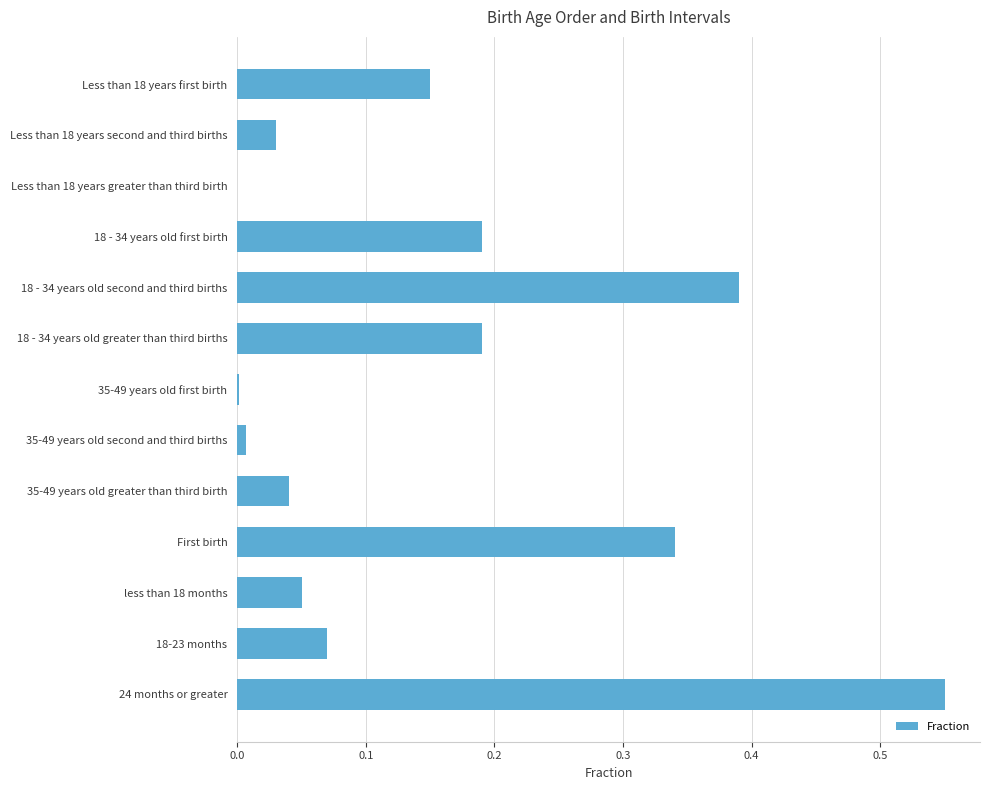

True or false: the data shows 0.0 at 35-49 years old first birth.

True